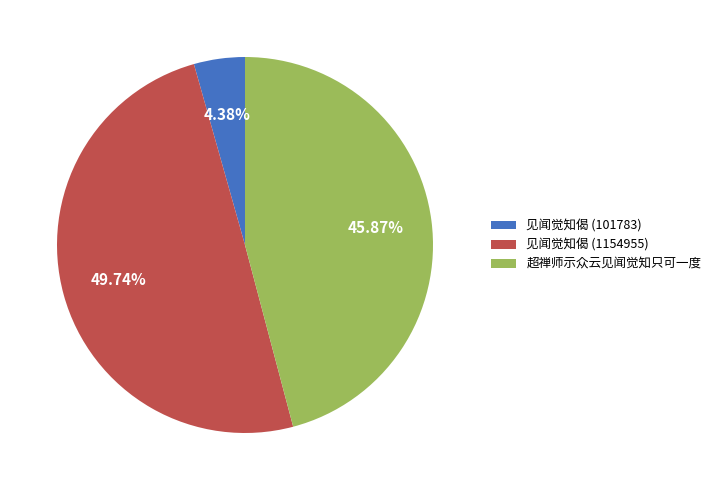

What is the largest slice in the pie chart?

见闻觉知偈 (1154955)